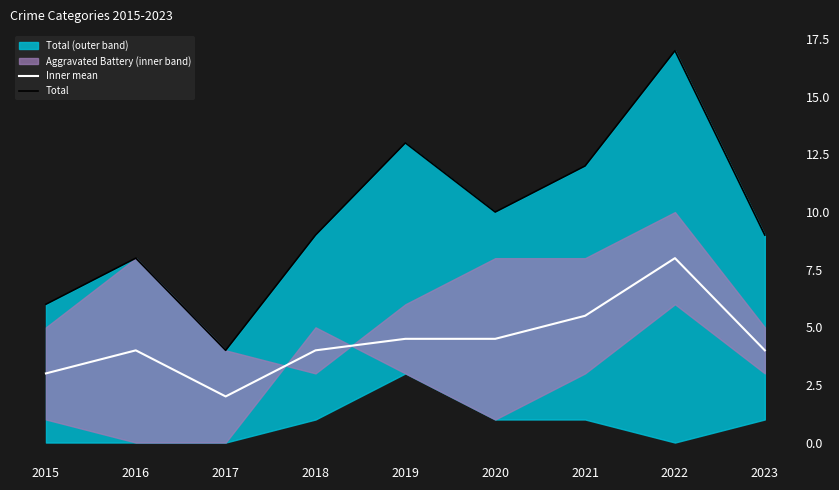

Which label corresponds to the largest value in the chart?

2022